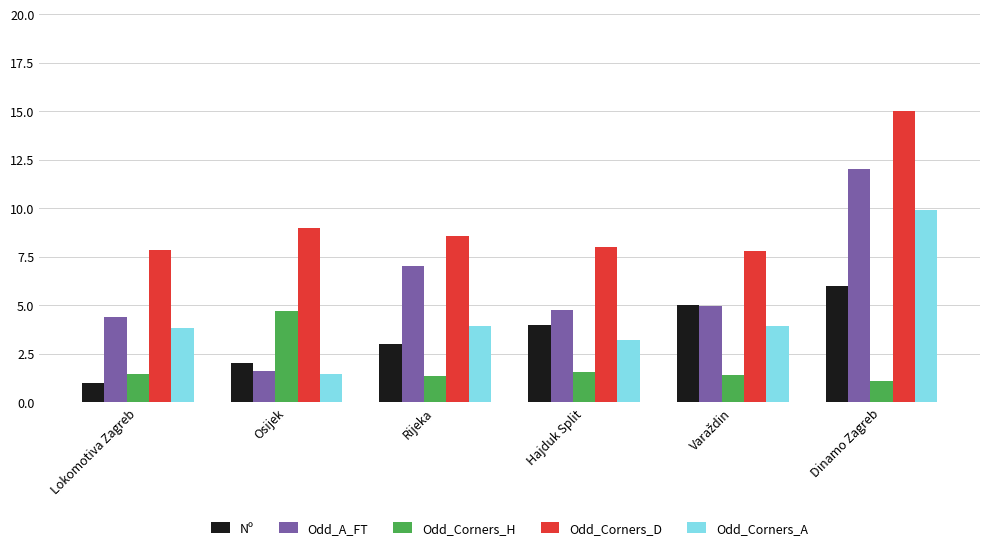

How many data points in Odd_Corners_A are less than 3?

1